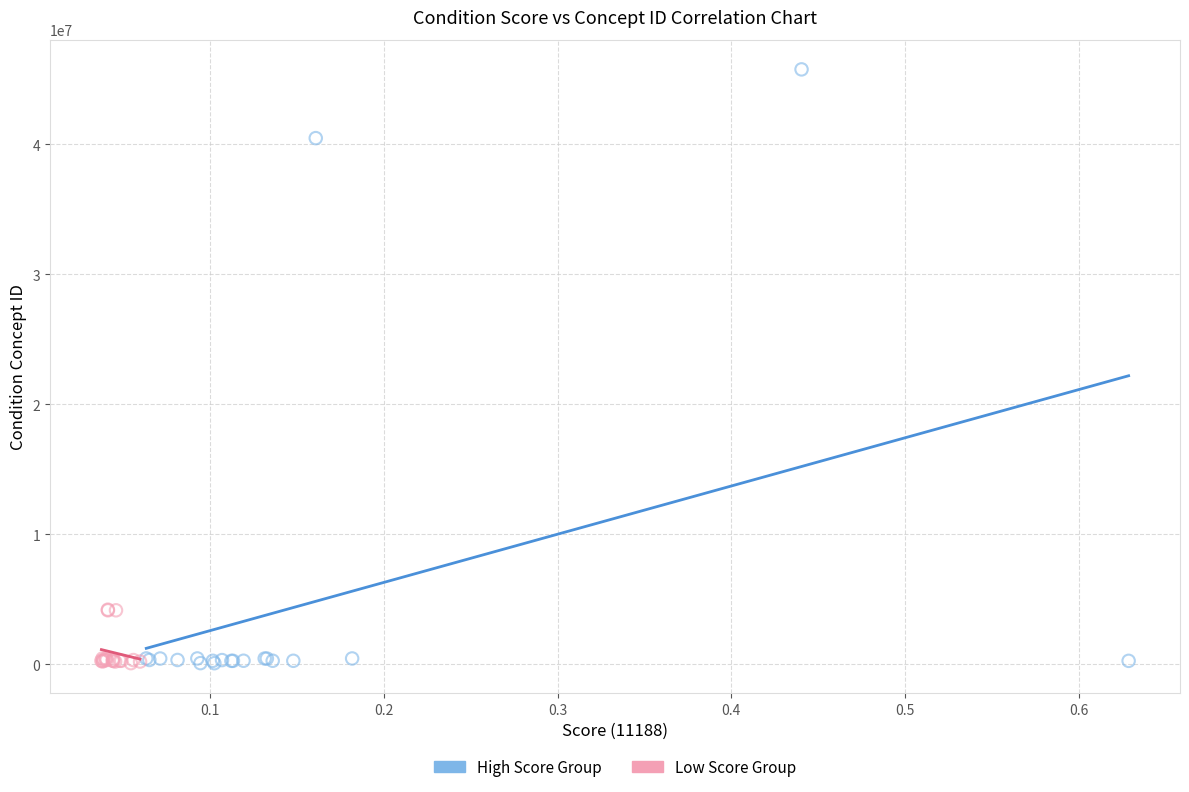

Which series has the widest spread of Y values?

High Score Group